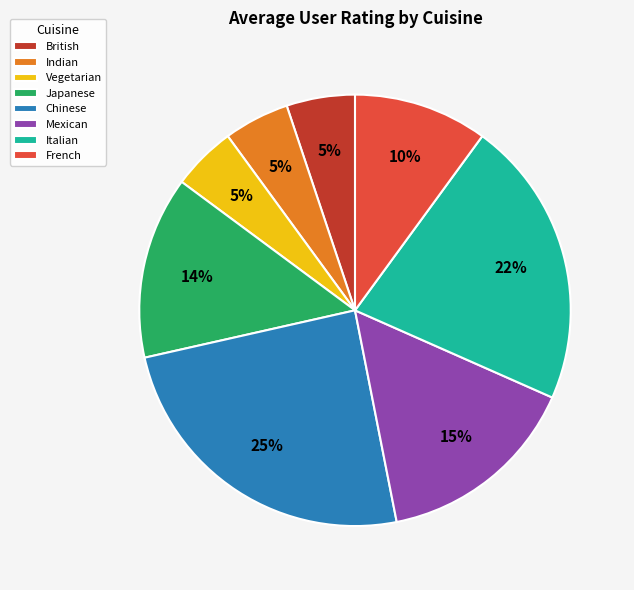

To the nearest percent, what is the difference between the largest and smallest slice percentages?

20%